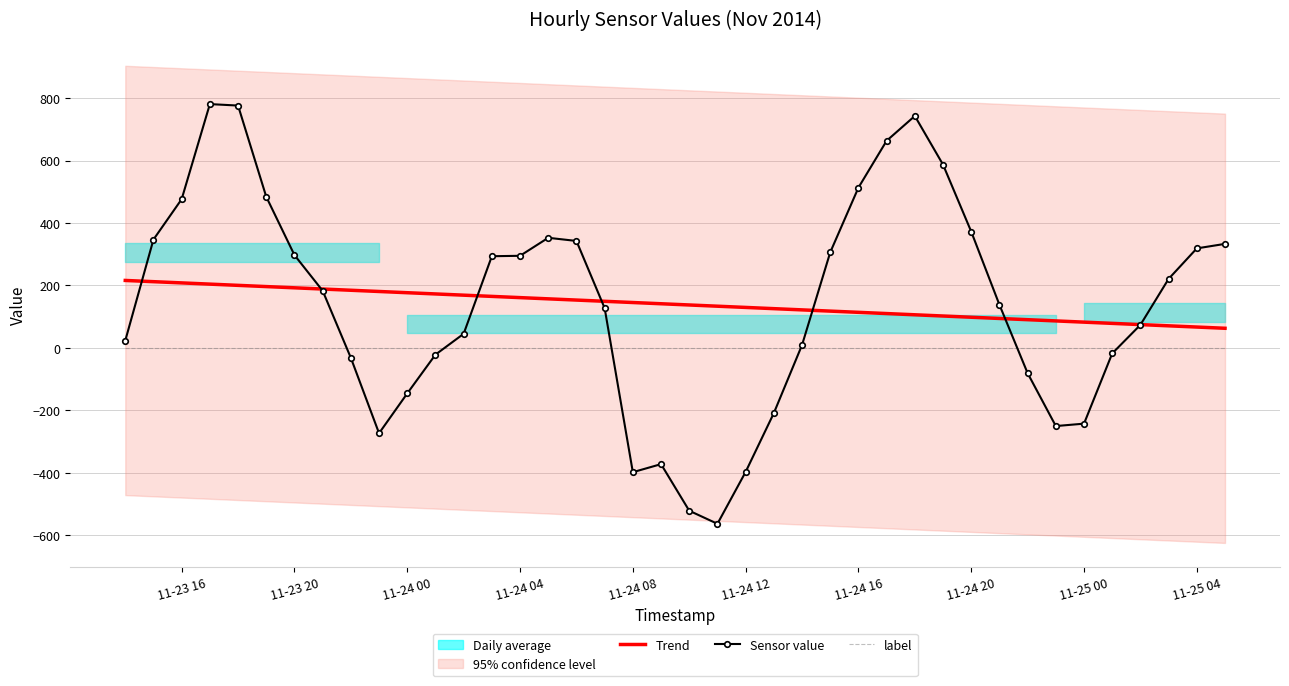

True or false: label and Trend intersect in this chart.

False